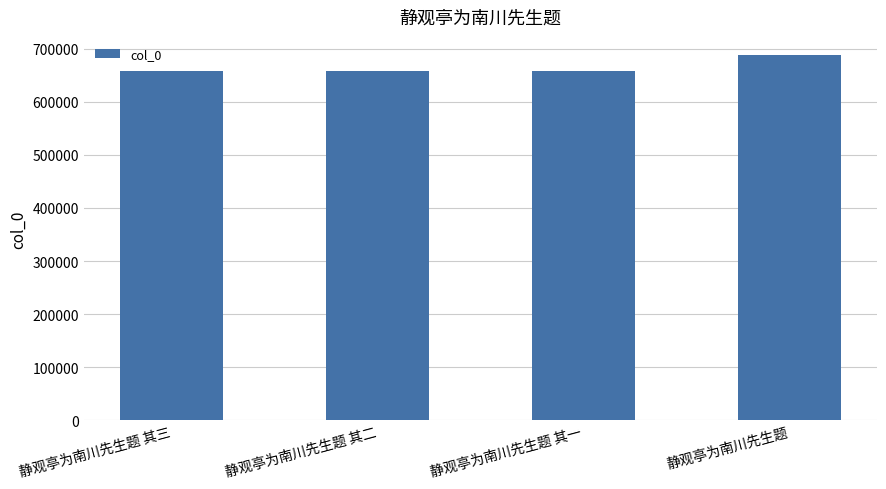

What is the average value?

664940